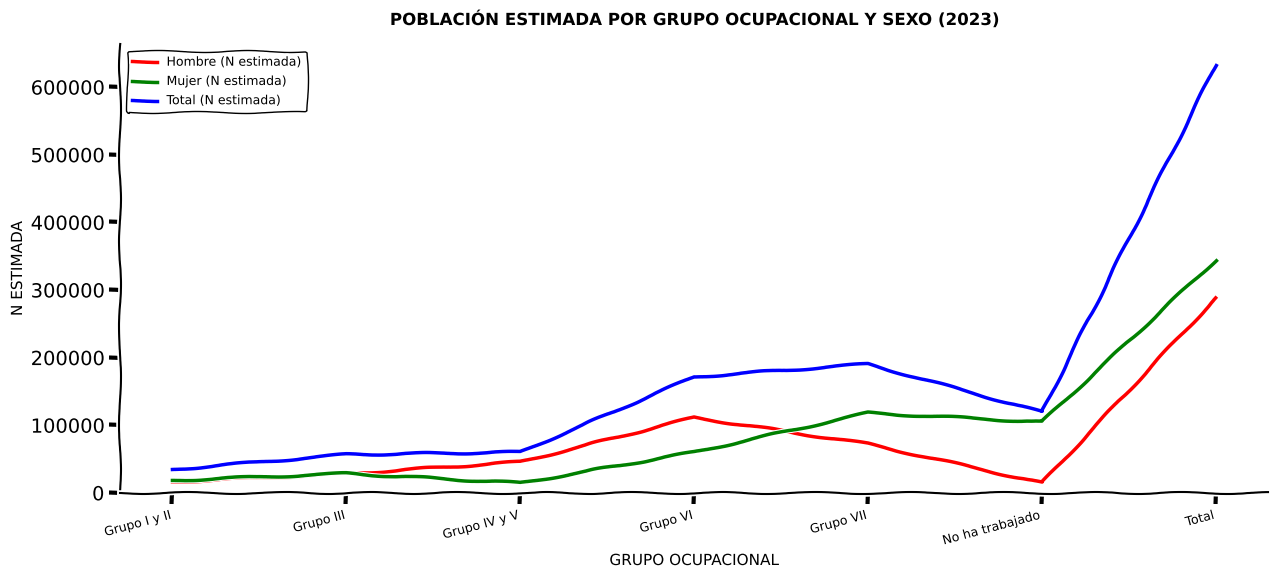

What is the maximum value for Hombre (N estimada)?

288027